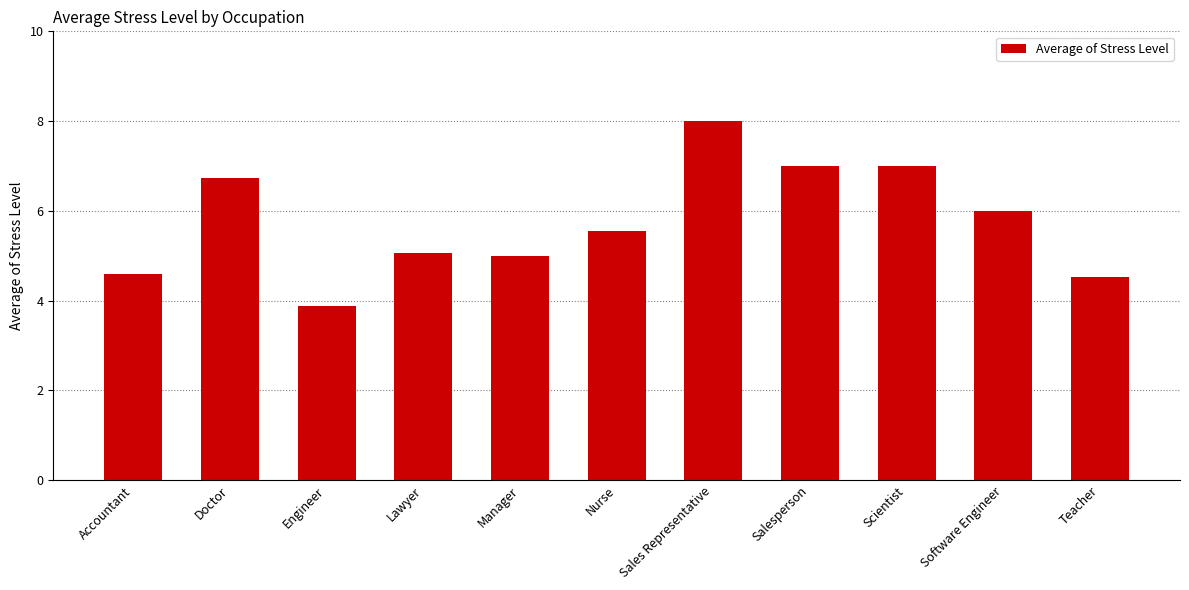

Which label corresponds to the smallest value in the chart?

Engineer